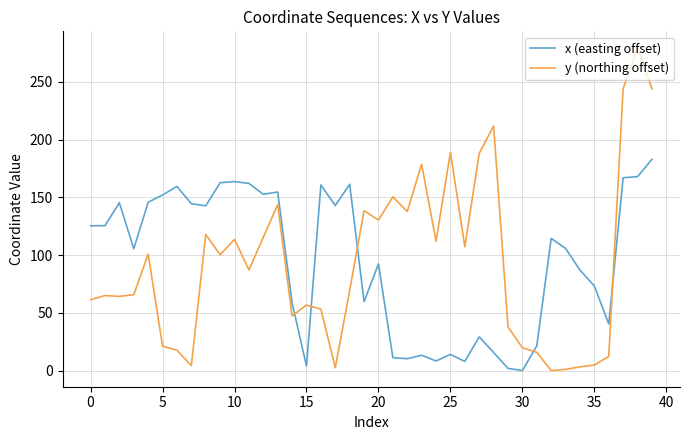

After their last crossing, which series has the higher values: y (northing offset) or x (easting offset)?

y (northing offset)